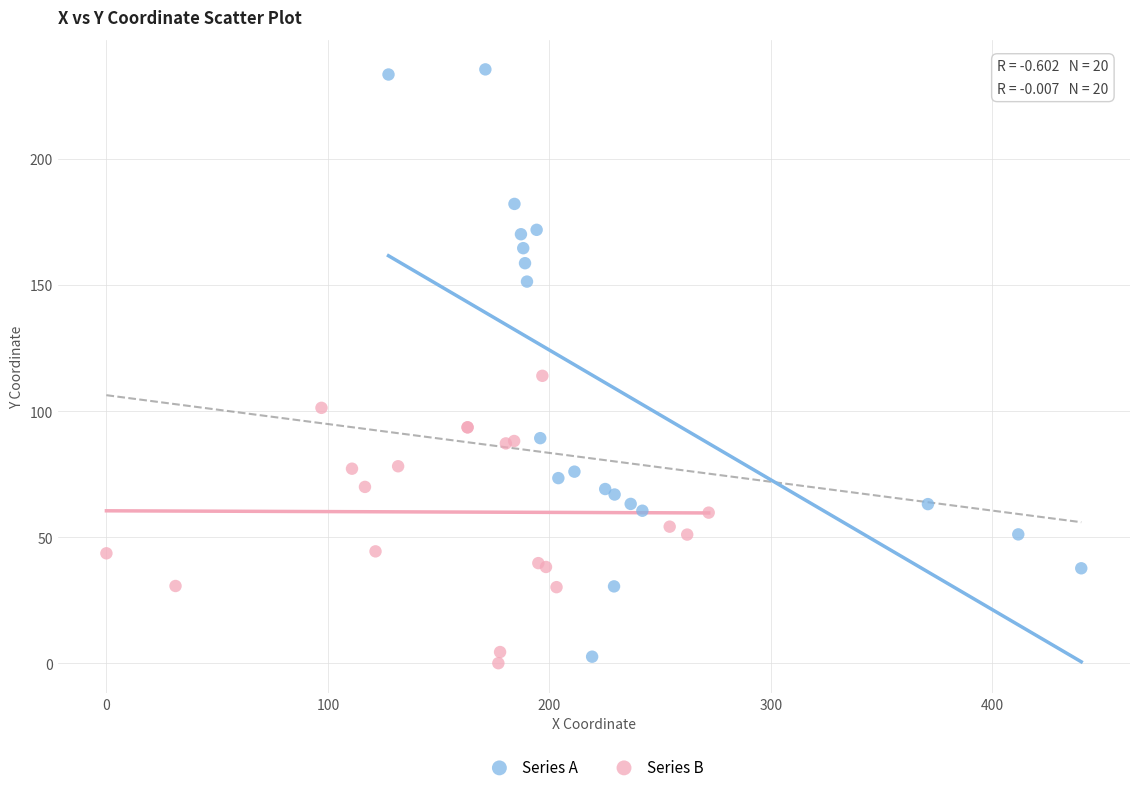

Which series reaches the maximum Y coordinate?

Series A